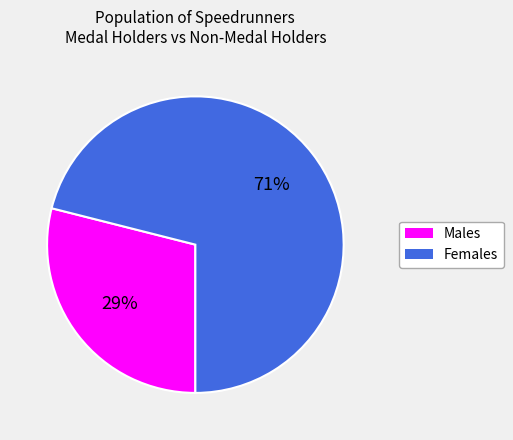

Does any single category account for the majority?

Yes